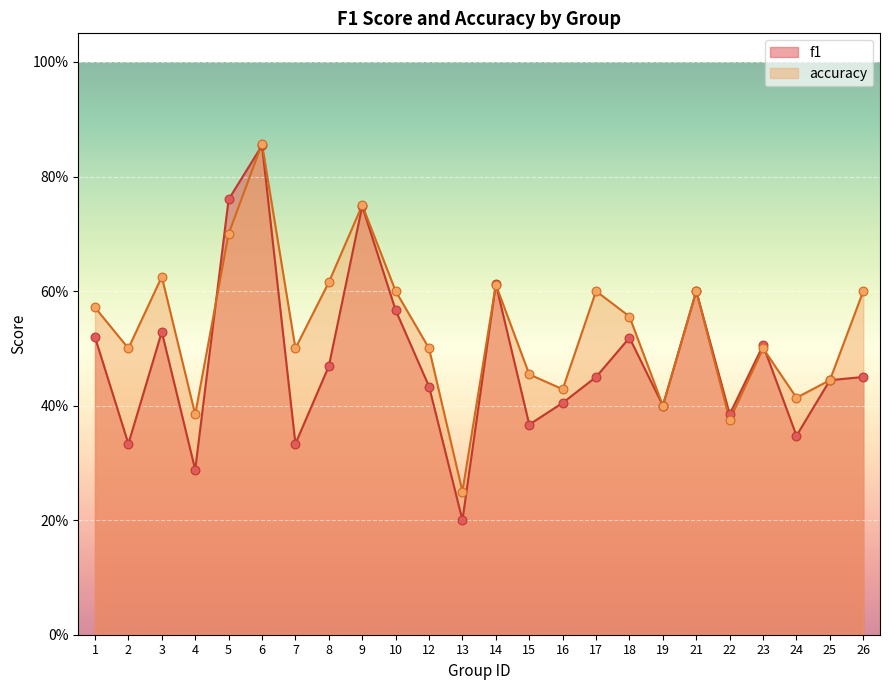

Is the value of f1 at 3 greater than the value of accuracy at 21?

No